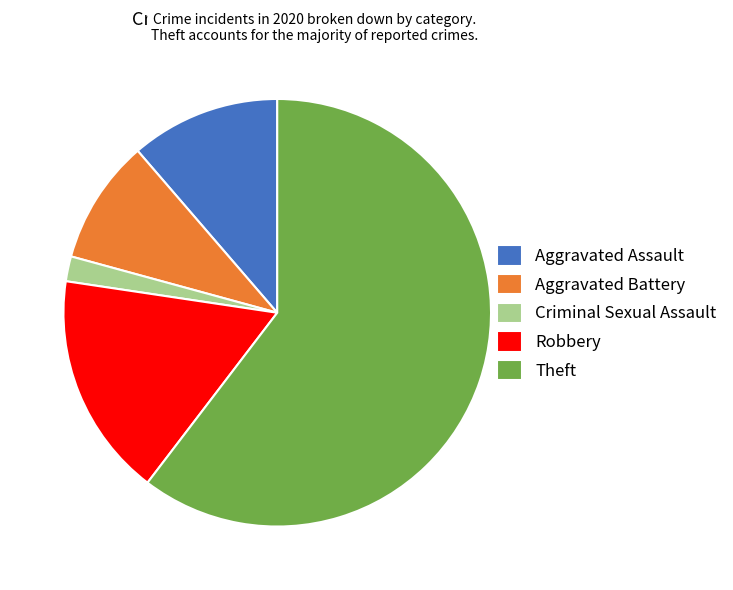

Rank the categories by value from highest to lowest.

Theft, Robbery, Aggravated Assault, Aggravated Battery, Criminal Sexual Assault